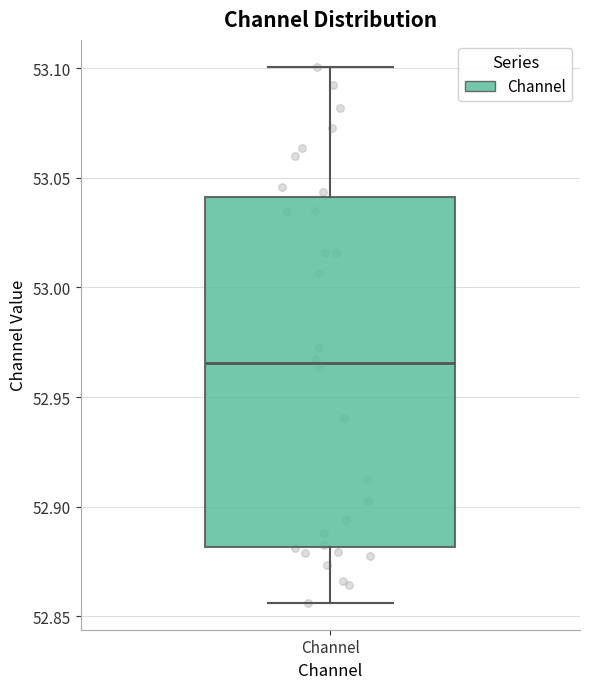

Transcribe this box plot: give where the median line is, the range the box spans, and where the two whiskers end, as read against the y-axis. The values are not printed on the chart, so give them approximately, as read against the axis.

median 52.965, box 52.880 to 53.040, whiskers 52.855 to 53.100